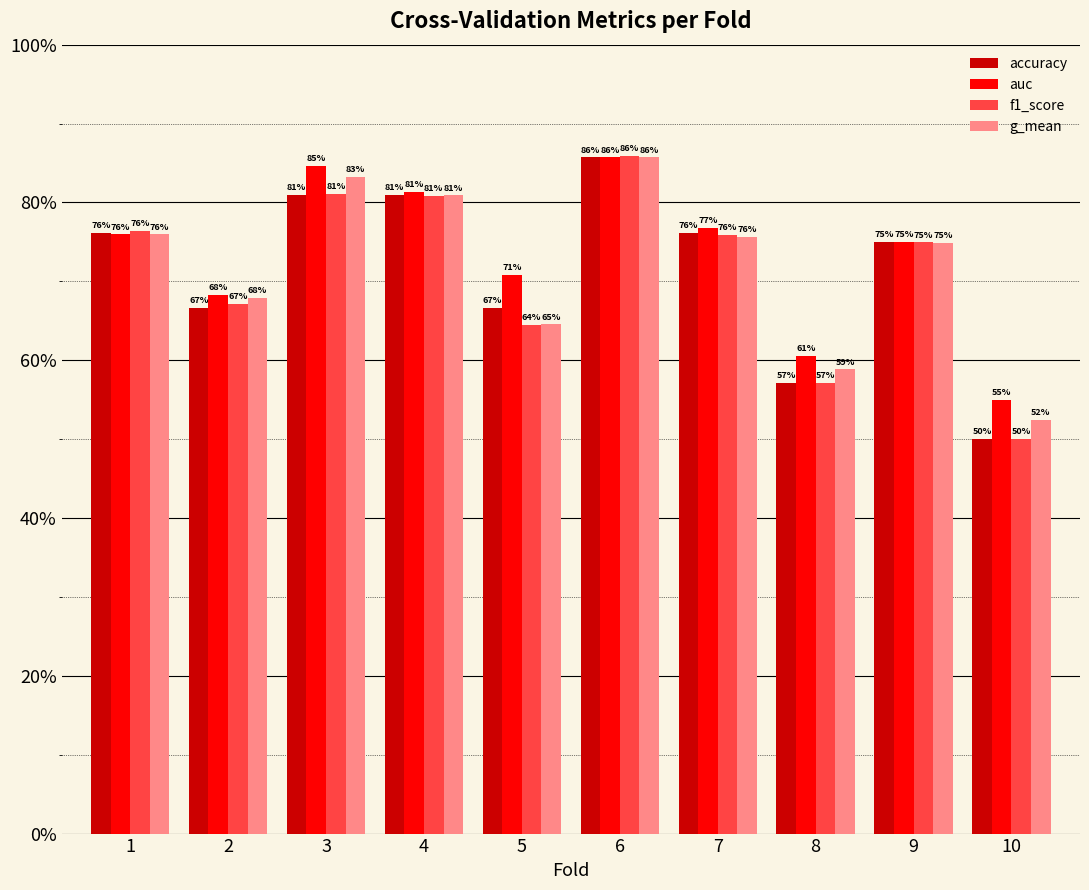

Rank the series by their maximum value, from lowest to highest.

accuracy, g_mean, auc, f1_score